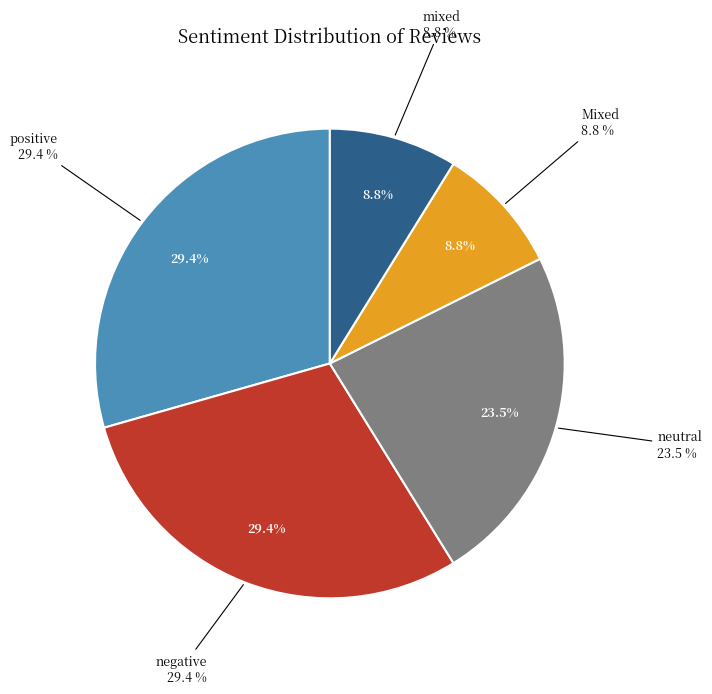

Do negative and positive together represent more than half of the pie?

Yes